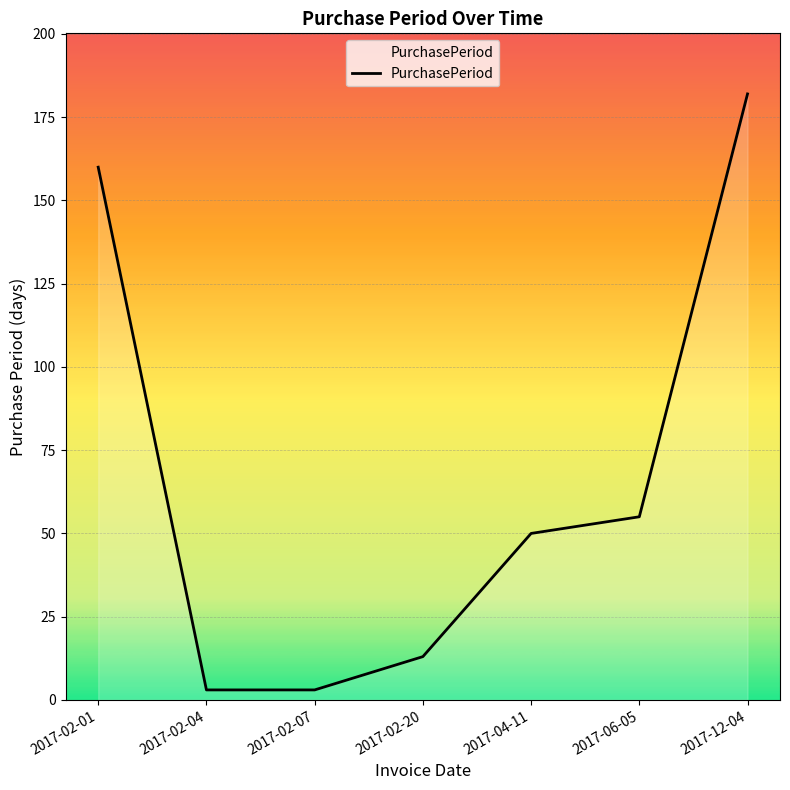

True or false: the data shows 253 at 2017-02-01.

False